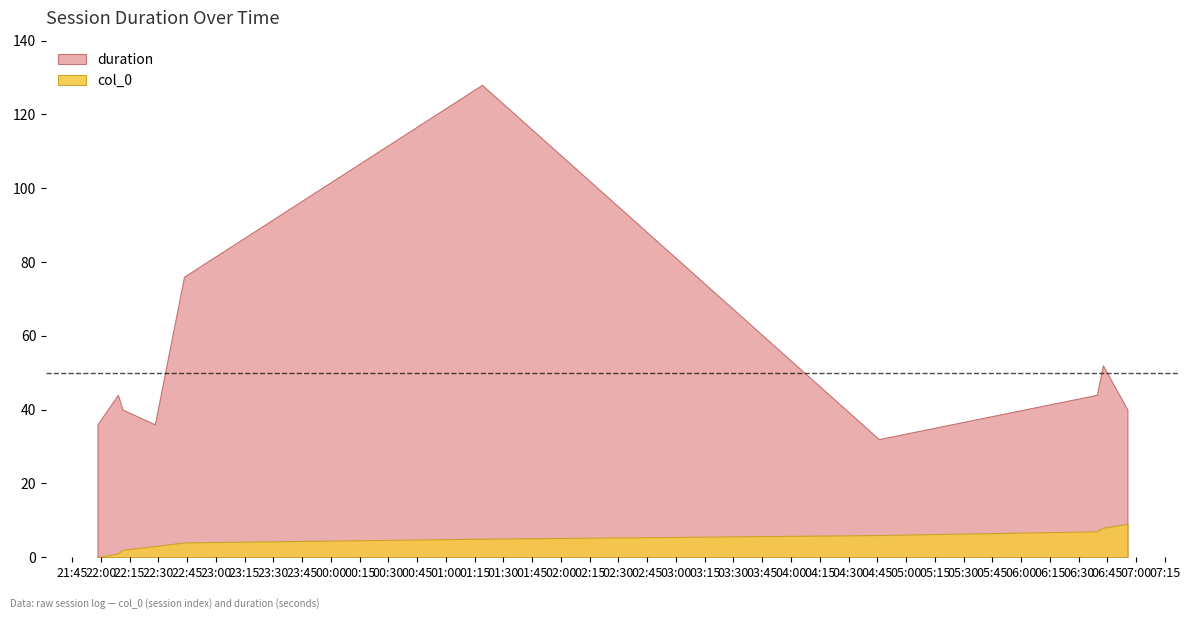

Which has a higher value, 2024-10-21 21:58:16 or 2024-10-22 06:39:32?

2024-10-22 06:39:32